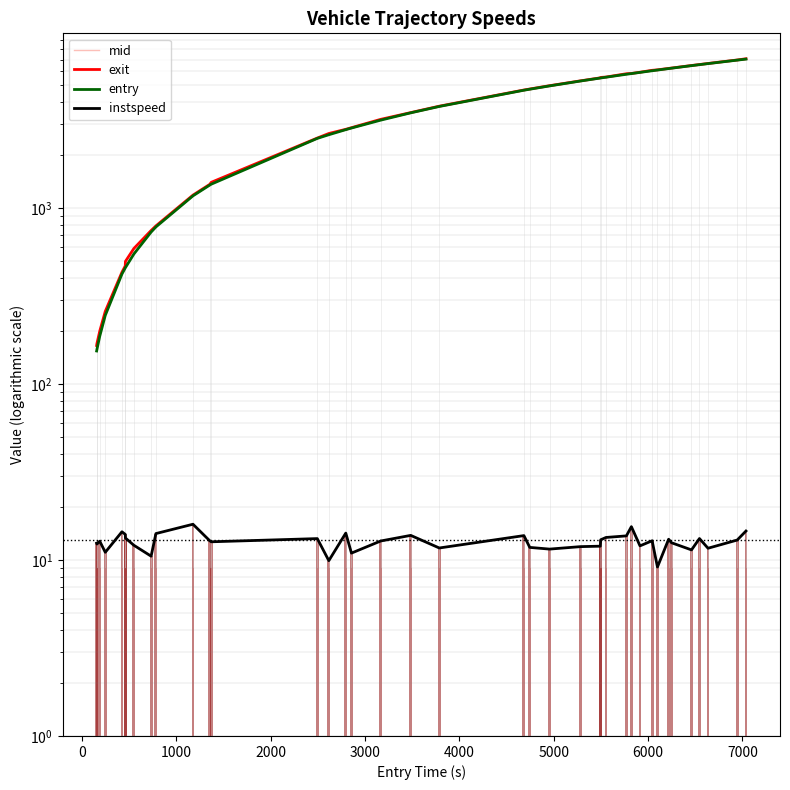

Reading right to left, list all the values displayed in this chart.

mid: 7042.4	6950.1	6641.4	6550.1	6467.0	6254.4	6223.4	6107.3	6048.4	5920.1	5827.7	5775.5	5559.6	5503.6	5500.4	5290.5	4962.3	4752.3	4690.1	3793.5	3489.2	3171.3	2862.4	2801.4	2623.0	2499.6	1375.3	1360.0	1181.5	788.2	739.3	556.1	465.5	463.5	428.1	253.1	193.2	164.2	160.5
exit: 7070.9	6956.9	6646.9	6555.3	6473.1	6260.0	6230.1	6115.6	6078.3	5925.7	5832.2	5811.0	5564.8	5538.1	5506.8	5295.9	4969.7	4758.3	4696.4	3800.5	3494.3	3198.6	2868.3	2807.6	2658.3	2504.8	1402.9	1366.1	1186.9	793.2	746.8	590.4	498.4	469.7	432.7	259.2	199.9	170.0	165.7
entry: 7037.1	6943.8	6634.9	6544.0	6459.7	6247.9	6217.2	6098.8	6042.4	5913.7	5822.4	5769.5	5553.6	5497.4	5493.4	5284.0	4955.1	4745.3	4683.2	3786.2	3483.3	3164.9	2855.3	2795.2	2615.3	2493.3	1369.1	1353.3	1175.5	782.5	731.7	549.3	459.5	457.6	422.6	245.8	187.1	157.4	154.3
instspeed: 14.6	13.0	11.7	13.2	11.4	12.5	13.1	9.1	12.9	12.0	15.5	13.7	13.4	13.0	12.0	11.9	11.5	11.8	13.8	11.7	13.8	12.8	10.9	14.2	9.9	13.2	12.7	12.9	16.0	14.1	10.5	12.1	13.3	14.0	14.5	11.1	12.8	12.3	12.5